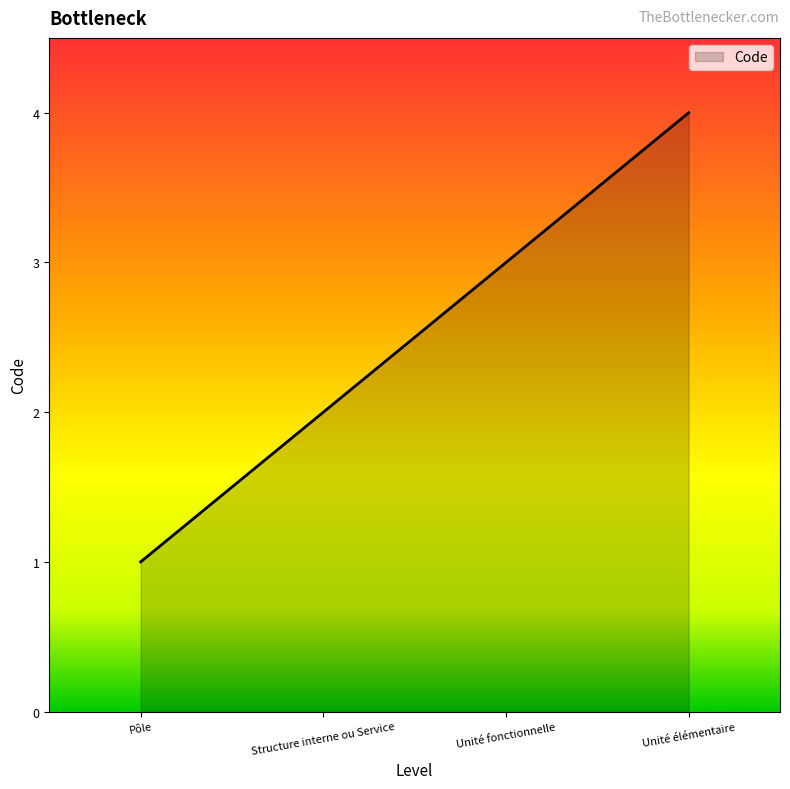

What is the approximate value at Unité fonctionnelle?

3